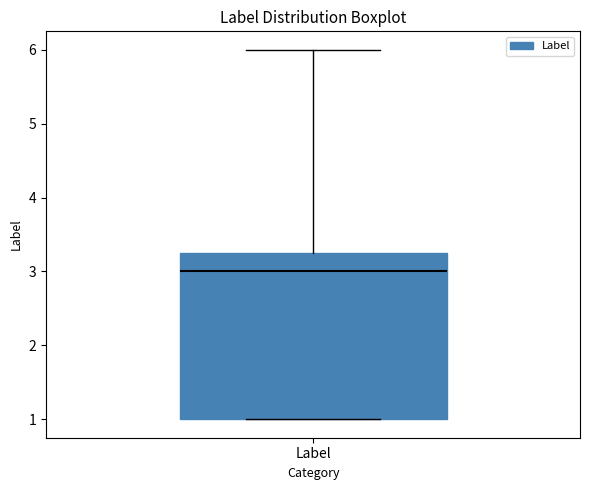

Where is the lower edge of the box for Label on the y-axis? The values are not printed on the chart, so give them approximately, as read against the axis.

1.0